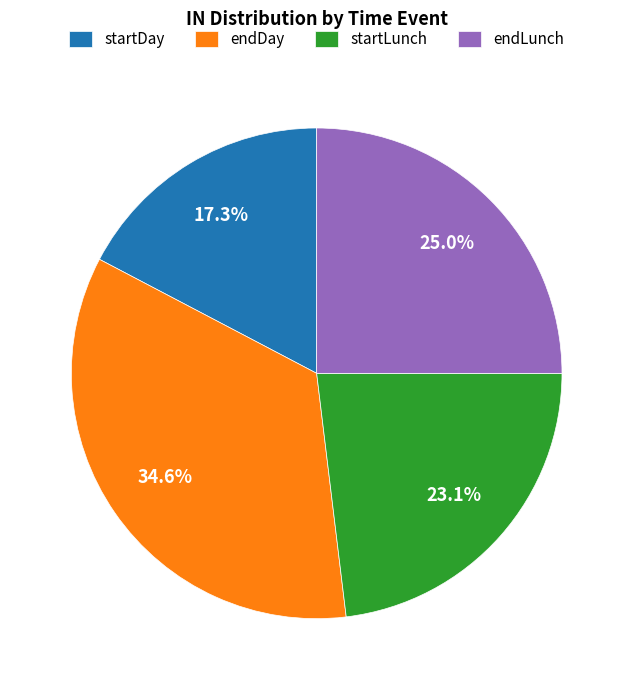

Between endDay and endLunch, which is larger?

endDay